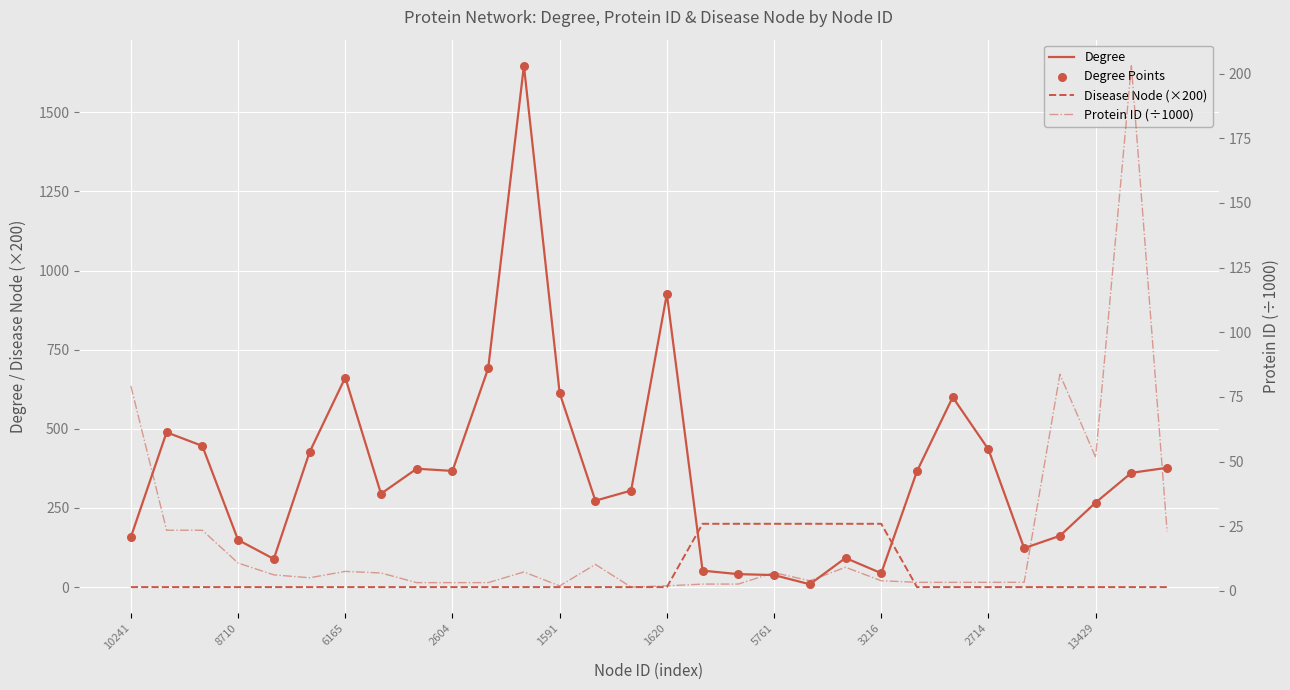

Is the value of Protein ID (÷1000) at 5761 greater than the value of Degree at 2604?

No